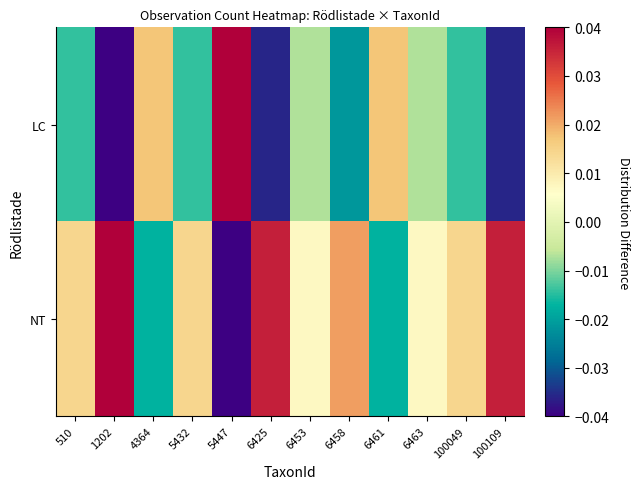

How many series are shown in this chart?

2